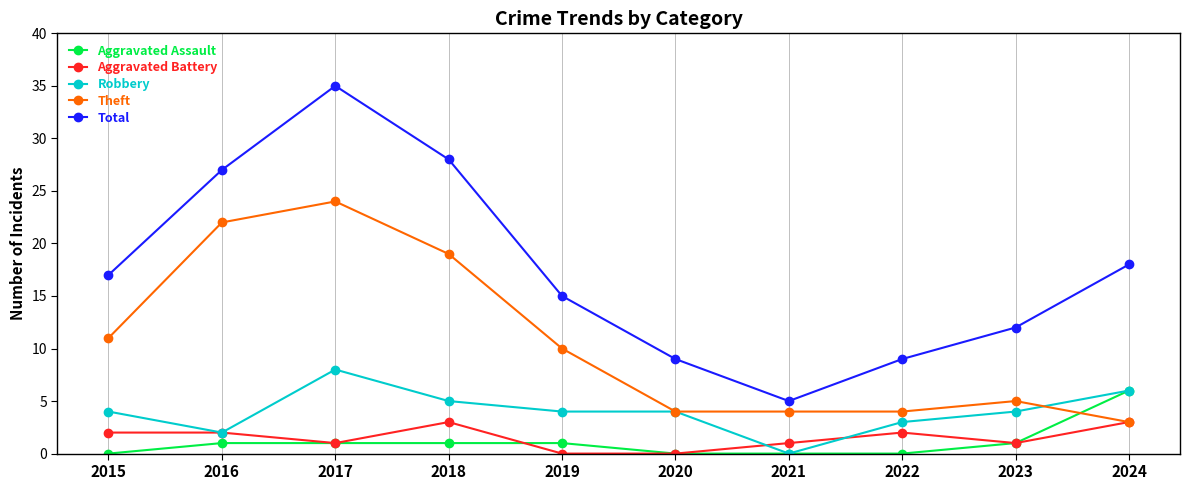

Where is the first local minimum for Total?

2021